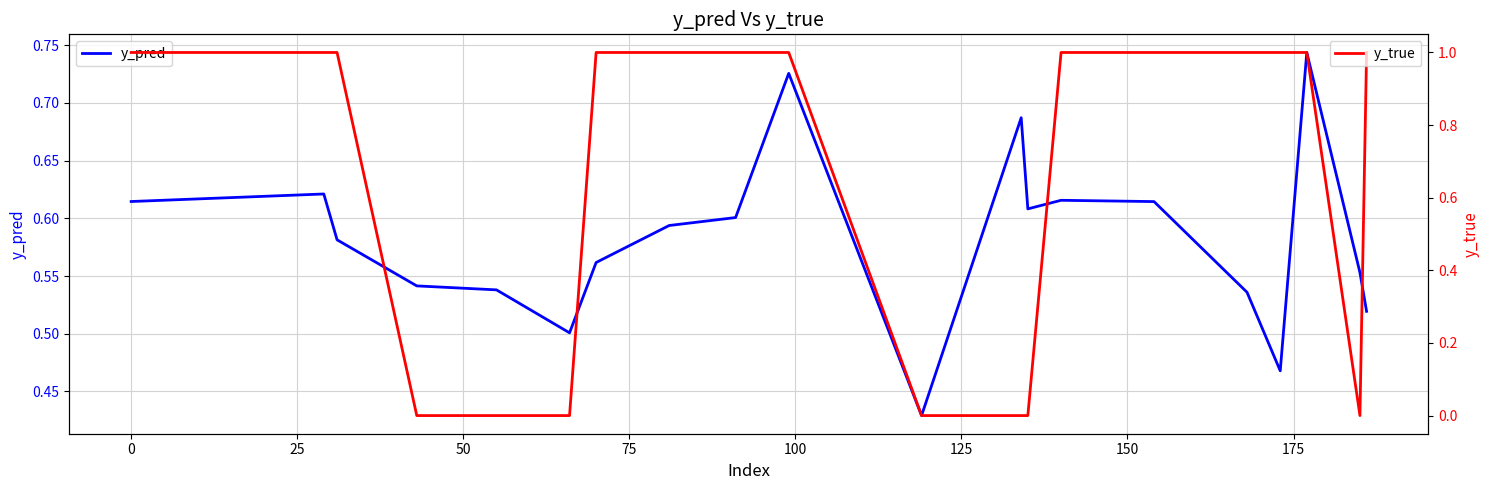

How many distinct data groups are displayed?

2